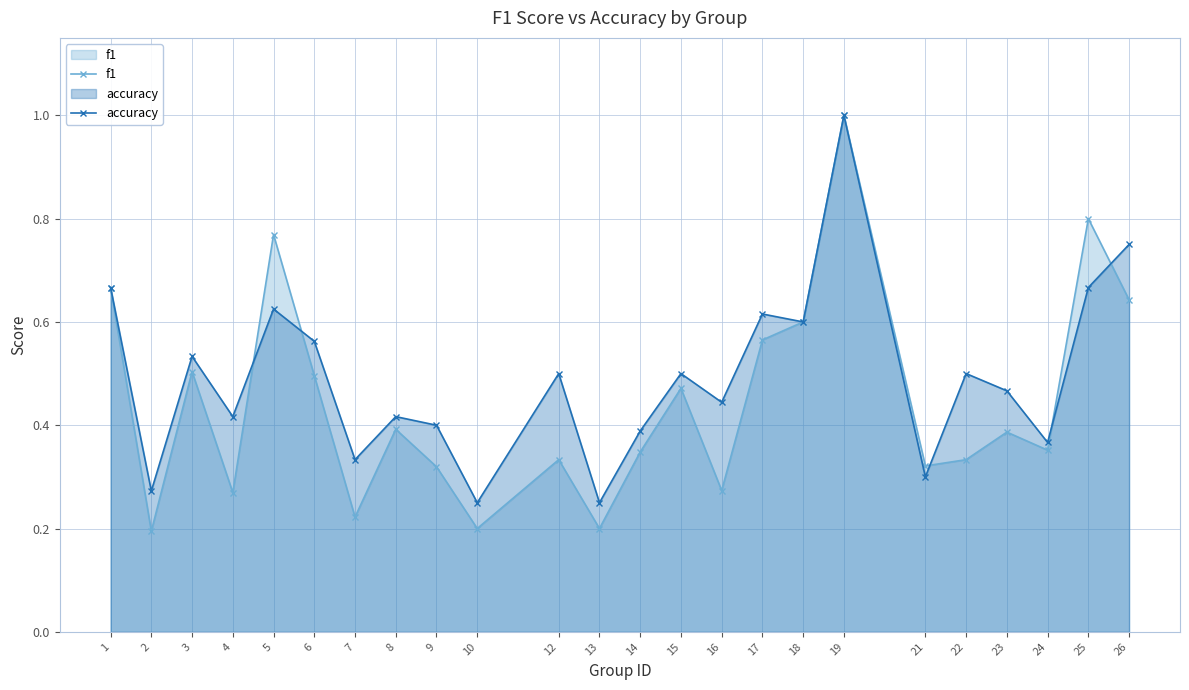

Count the accuracy values in the range 0 to 1.

24